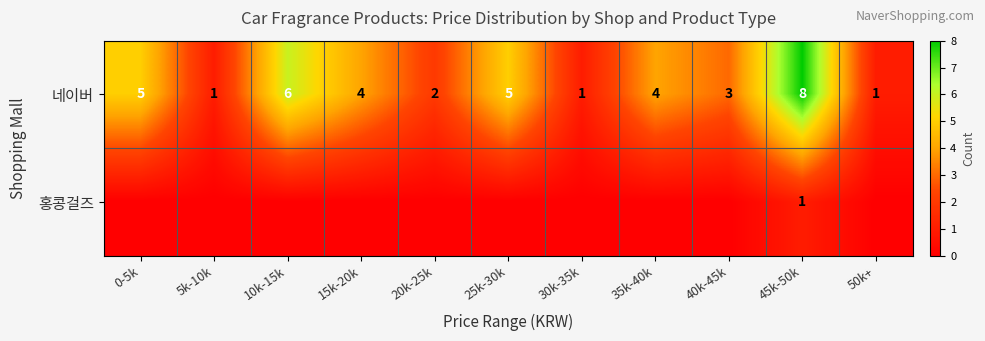

Count the number of data series in this chart.

2